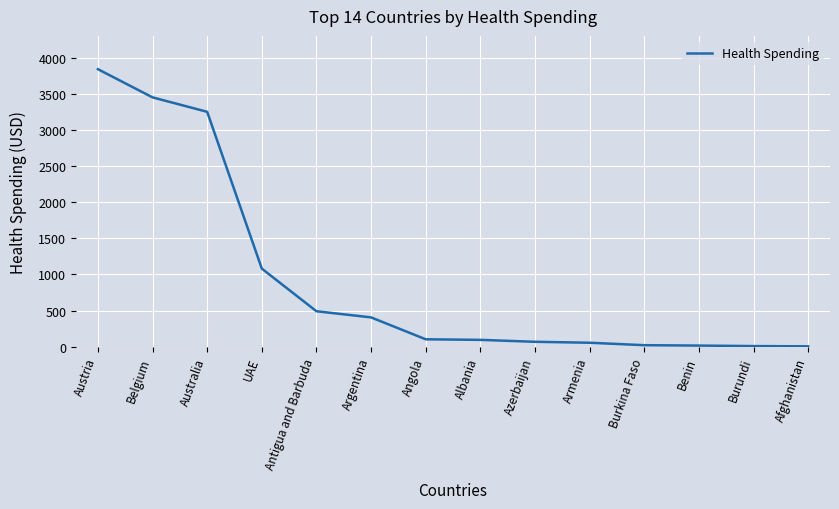

Which has a higher value, UAE or Australia?

Australia